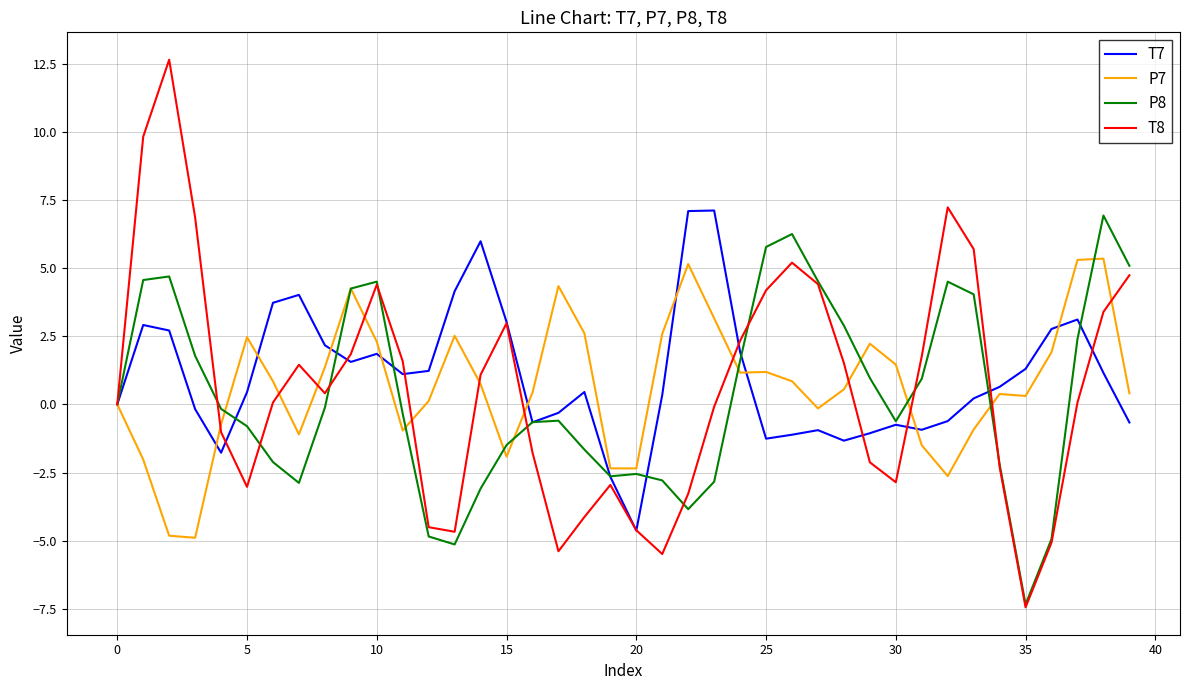

True or false: T8 has more than 2 points higher than both neighbors.

True